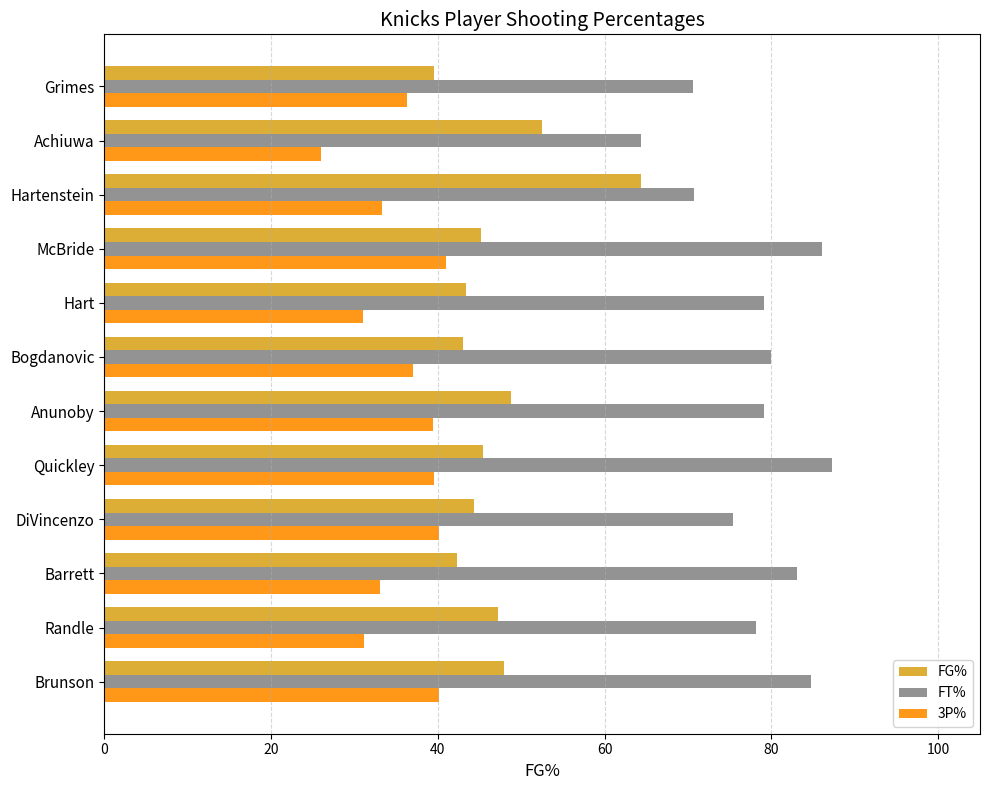

How many distinct data groups are displayed?

3